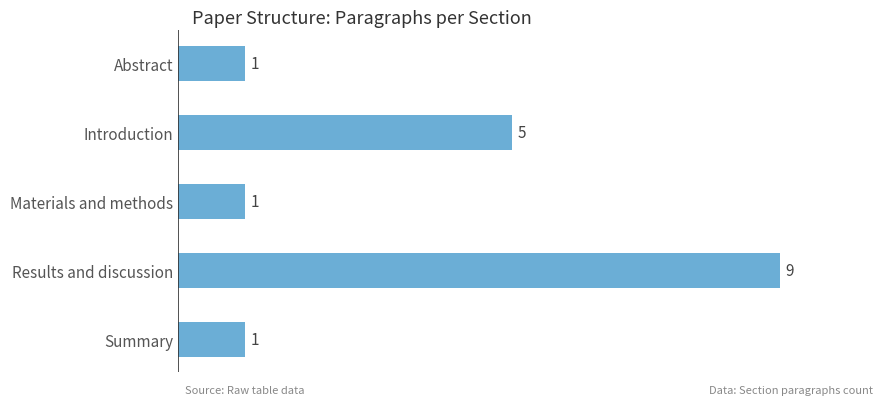

The value at Introduction is 5. True or false?

True